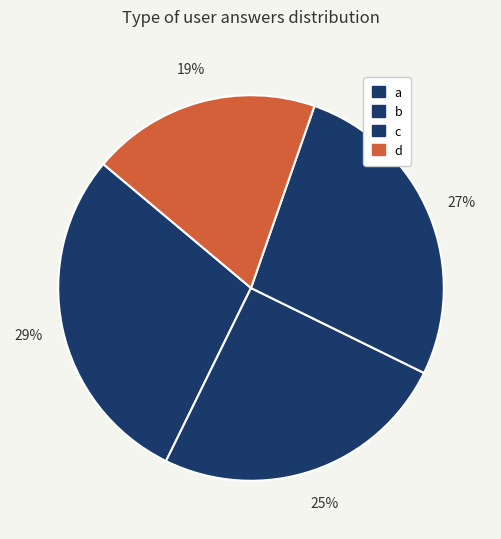

What is the smallest slice in the pie chart?

d